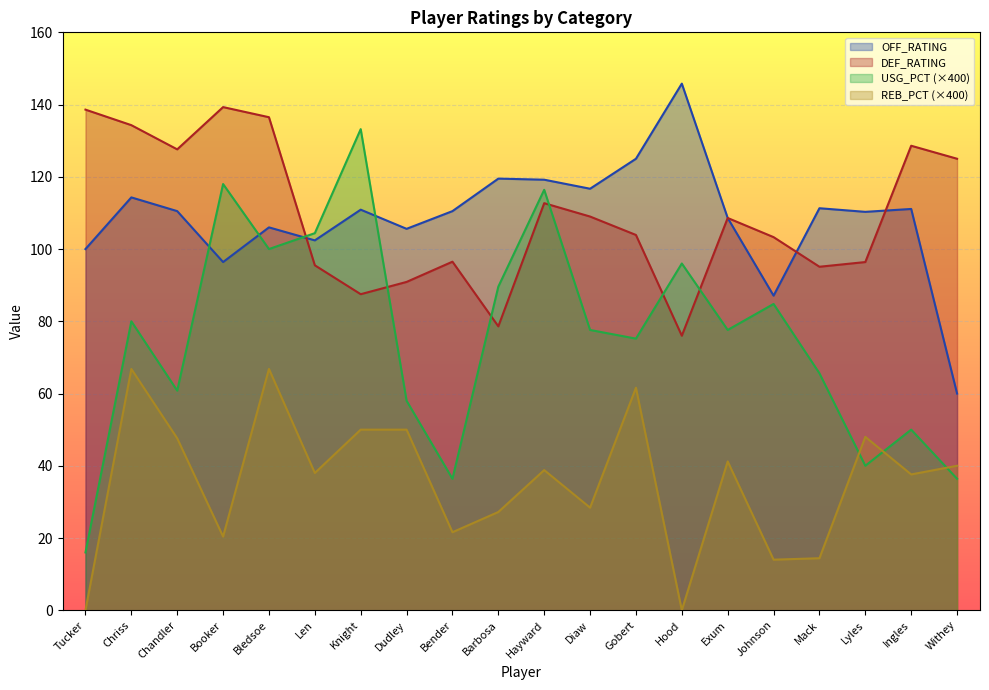

How many times do DEF_RATING and USG_PCT cross each other?

6